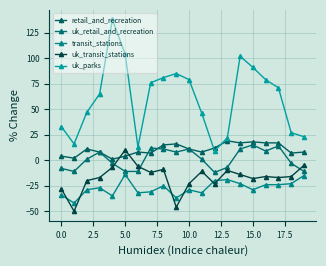

Is this an area chart (filled region under the line)?

No